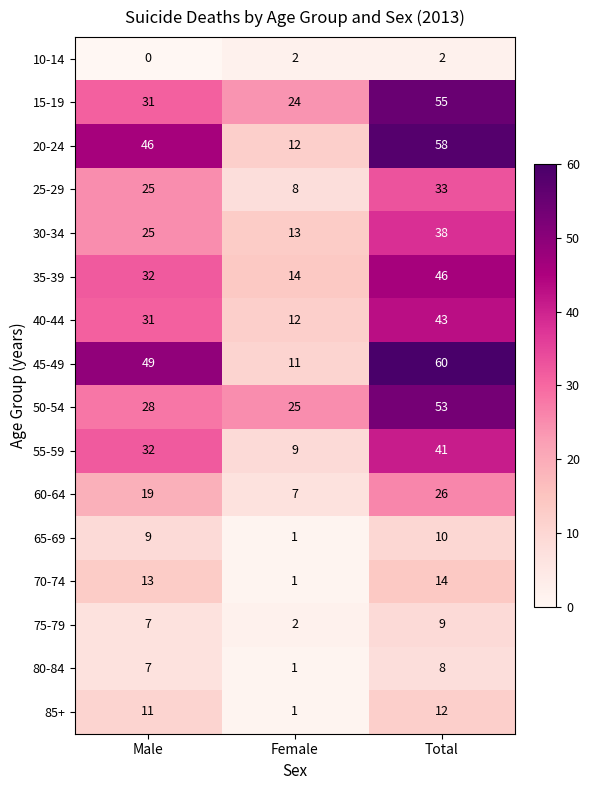

What is the greatest value displayed?

60